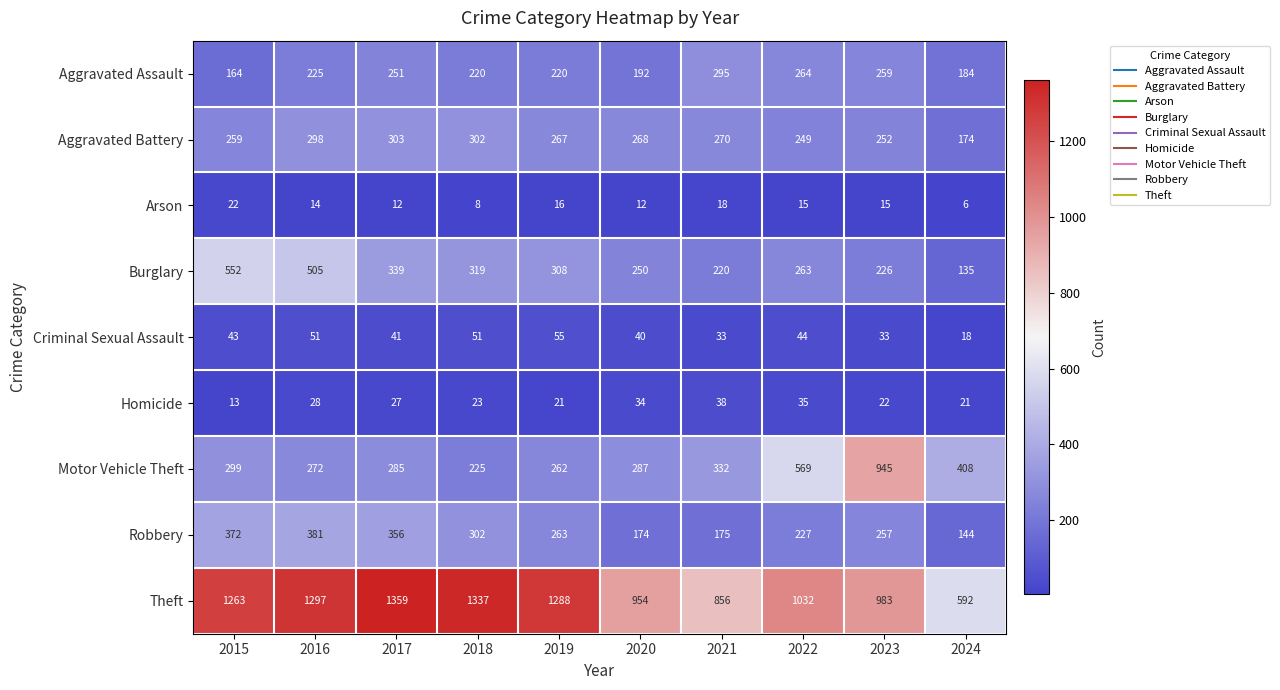

Between 2019 and 2024, which series saw the biggest shift?

Theft